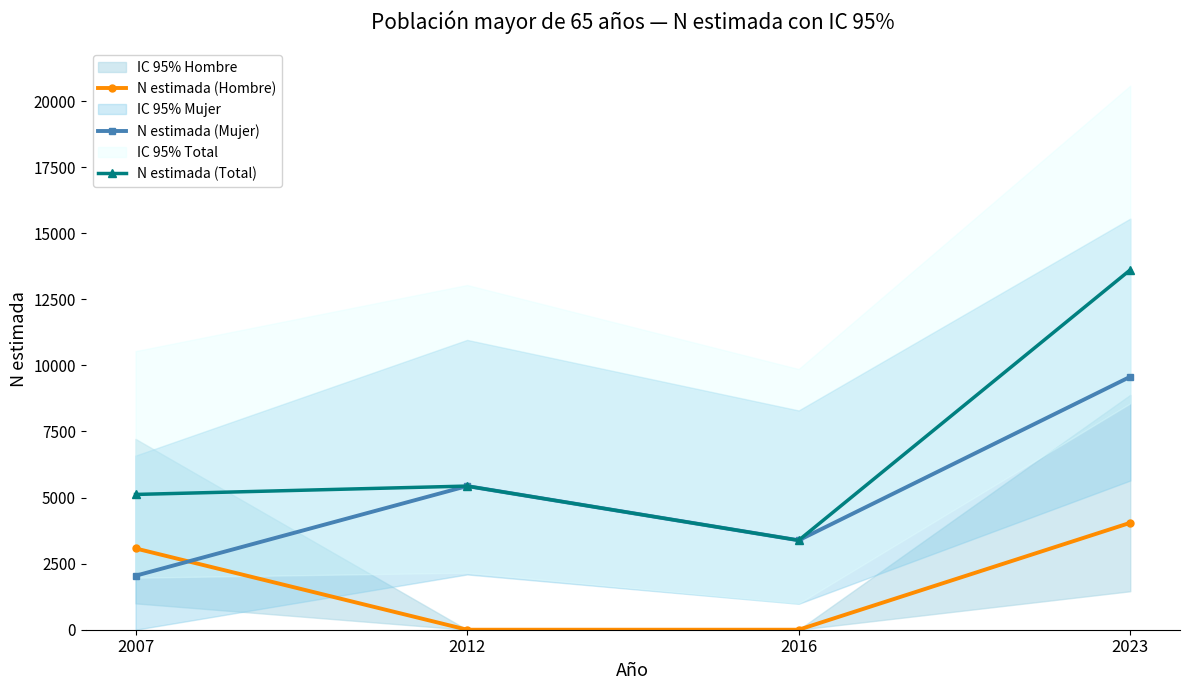

Reading left to right, list all the values displayed in this chart.

N estimada (Hombre): 3076	0	0	4045
N estimada (Mujer): 2042	5435	3383	9571
N estimada (Total): 5118	5435	3383	13615